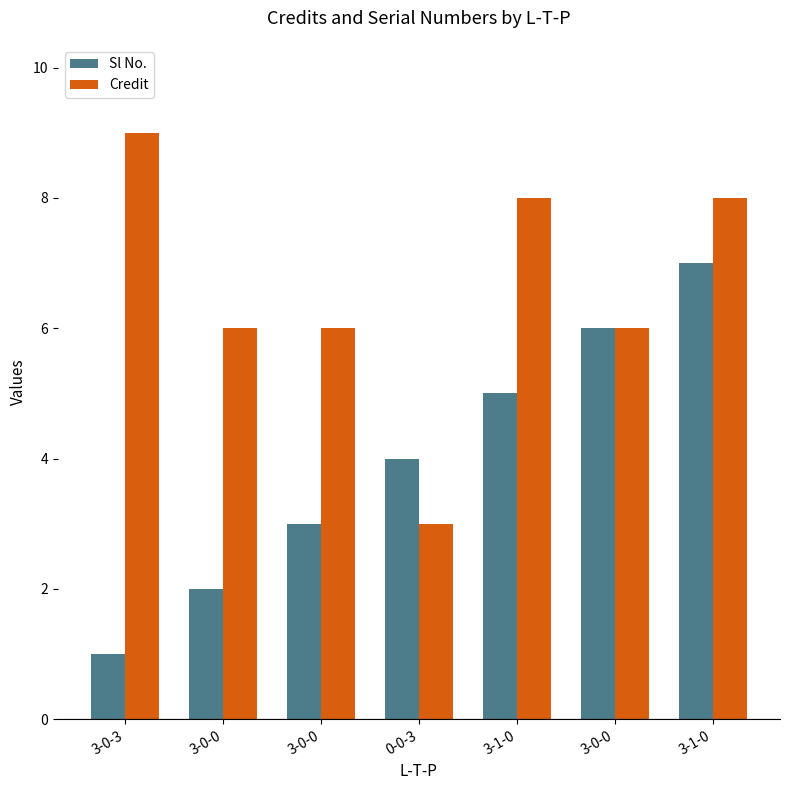

At which category is the sum across all series the highest?

3-1-0